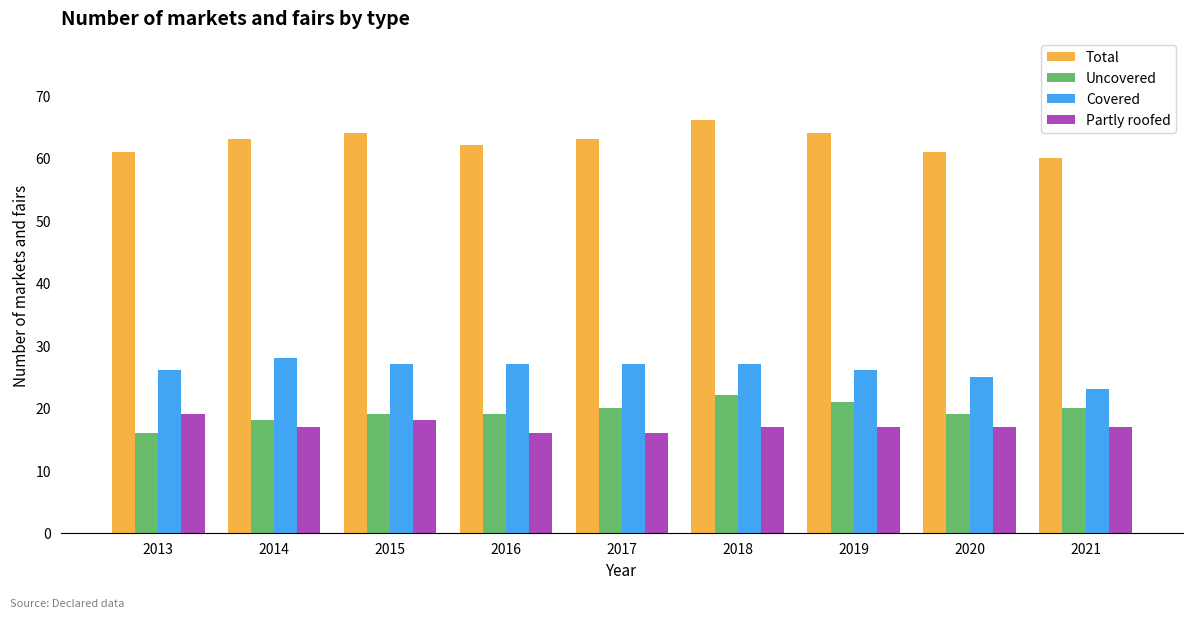

What is the maximum value for Covered?

28